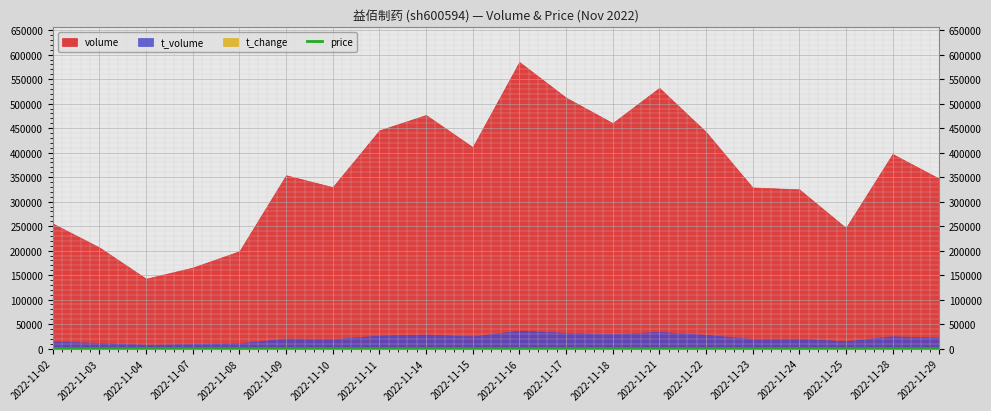

How many interior local valleys (lower than both neighbors) does the data have?

4